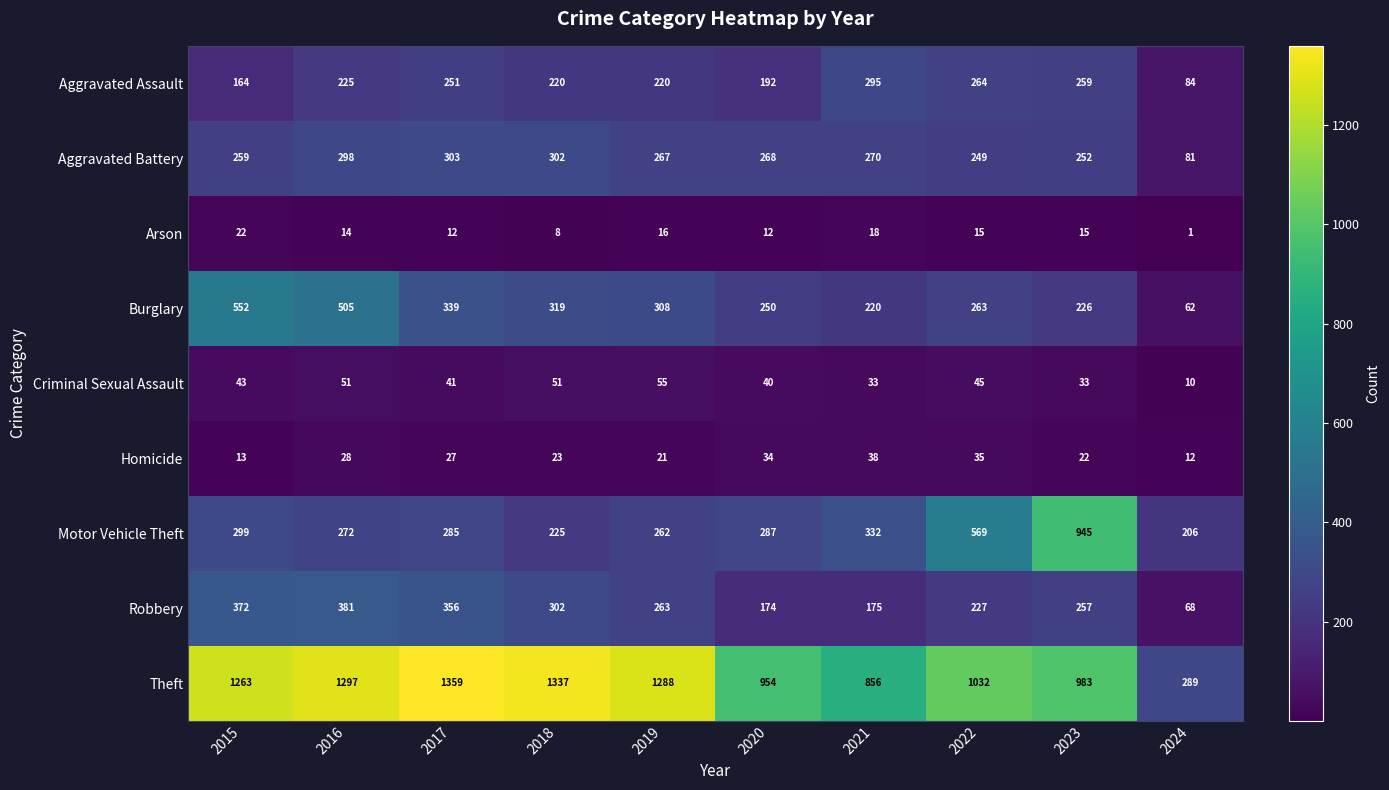

The value of Burglary at 2022 is 71. True or false?

False